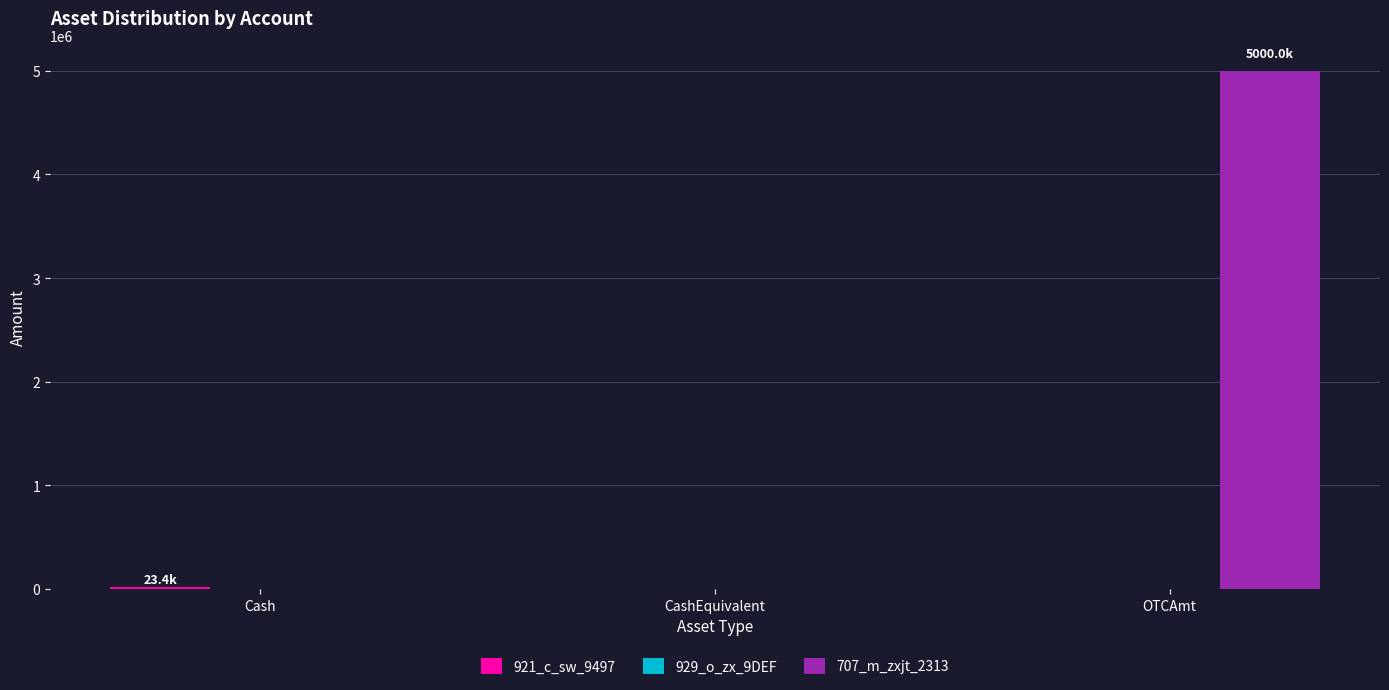

Is it true that 707_m_zxjt_2313 equals -2767730 at Cash?

False